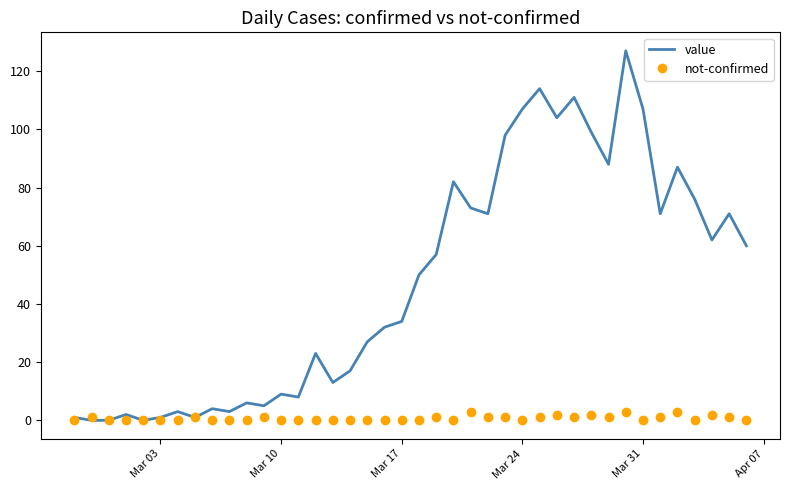

List the series in order of their peak value, highest first.

value, not-confirmed